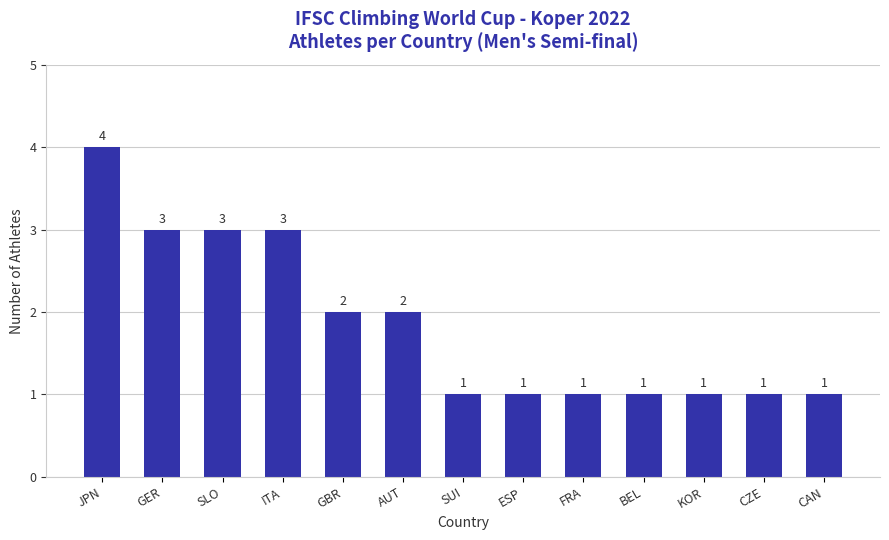

At which category does the chart reach its peak across all series?

JPN